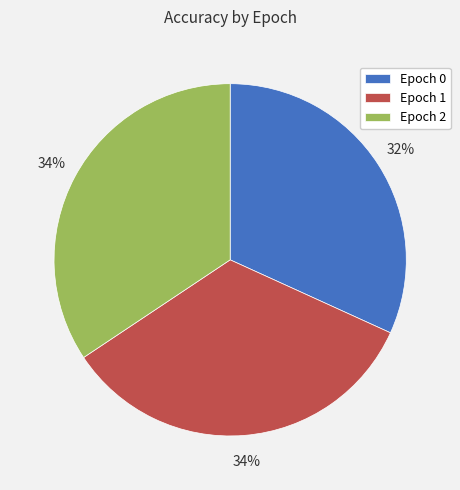

True or false: Epoch 1 accounts for 34% of the total.

True